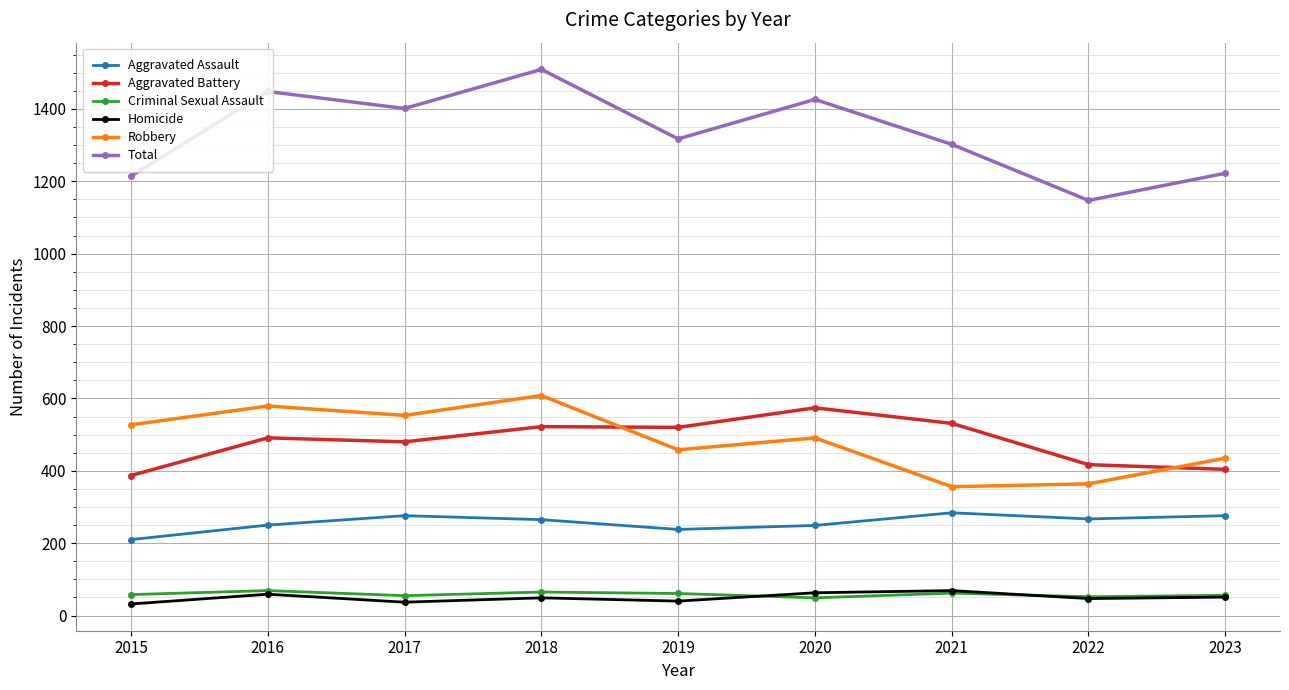

True or false: Robbery has a value of 491 at 2020.

True